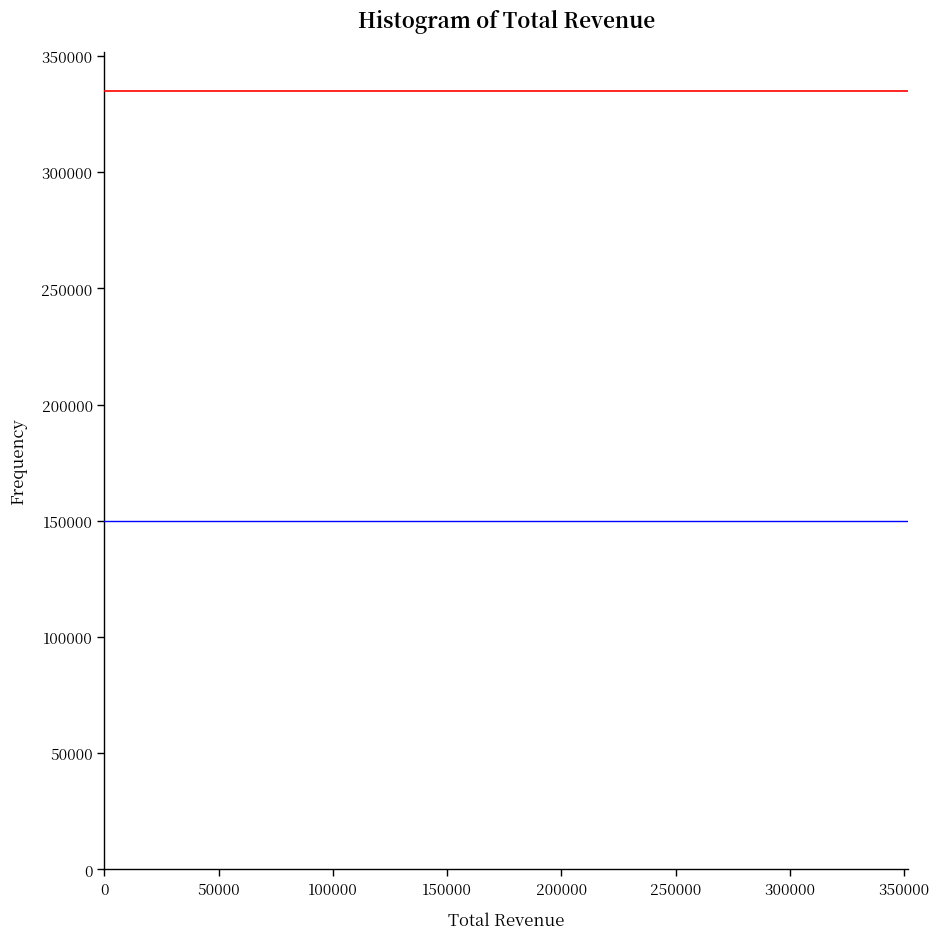

Reading left to right, transcribe this chart: for each bar, give the range it covers on the x-axis and its height. Neither the bar edges nor the heights are printed on the chart, so give them approximately, as read against the axes.

0 to 25000: under 5000
25000 to 45000: under 5000
45000 to 70000: 0
70000 to 90000: under 5000
90000 to 115000: under 5000
115000 to 135000: under 5000
135000 to 155000: 0
155000 to 180000: under 5000
180000 to 200000: under 5000
200000 to 225000: under 5000
225000 to 245000: under 5000
245000 to 270000: under 5000
270000 to 290000: 0
290000 to 315000: 0
315000 to 335000: under 5000